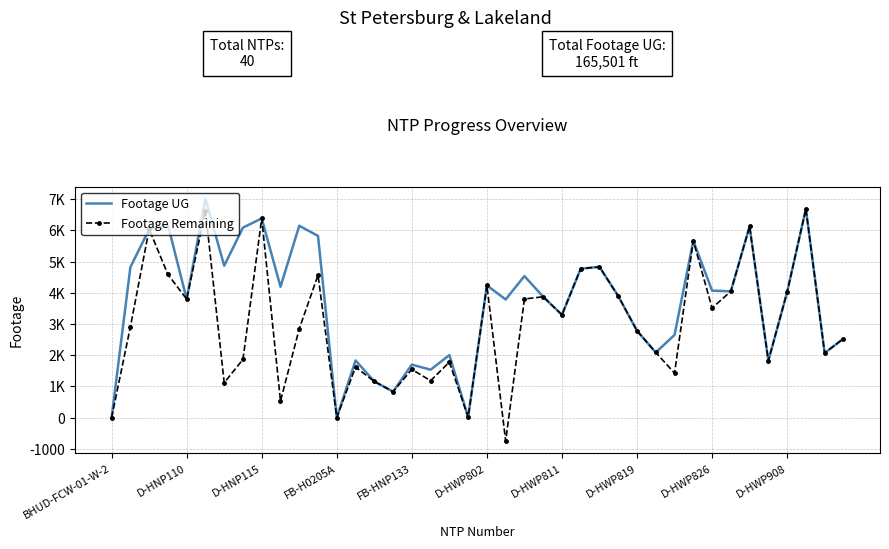

What are all the series names shown in the legend?

Footage UG, Footage Remaining